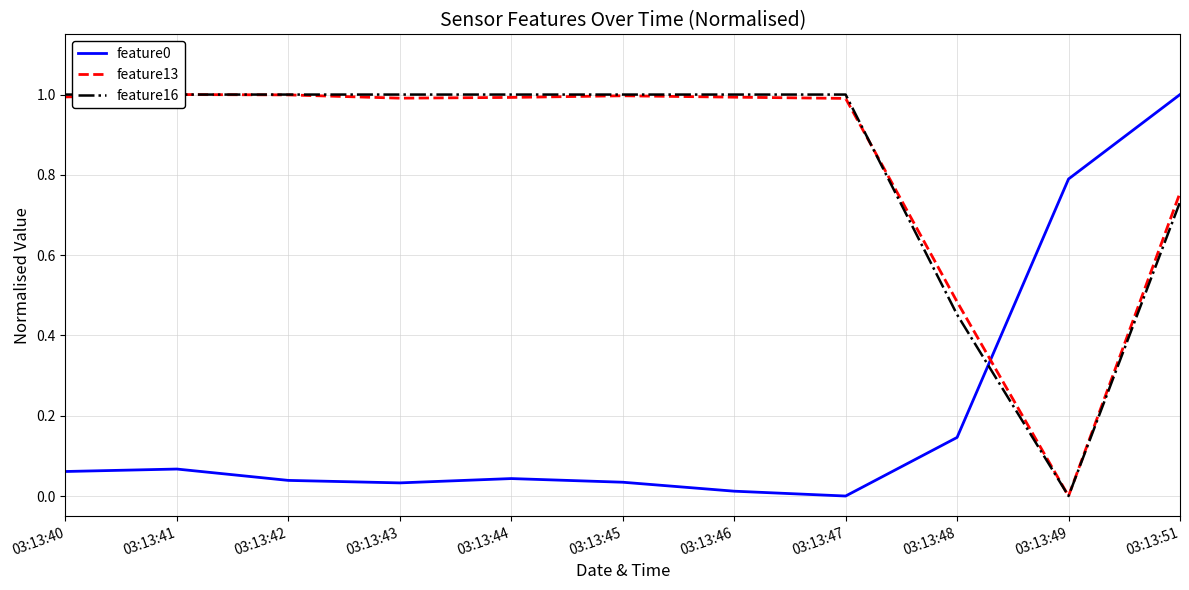

Reading right to left, list all the values displayed in this chart.

feature0: 1.0	0.8	0.1	0.0	0.0	0.0	0.0	0.0	0.0	0.1	0.1
feature13: 0.8	0.0	0.5	1.0	1.0	1.0	1.0	1.0	1.0	1.0	1.0
feature16: 0.7	0.0	0.5	1.0	1.0	1.0	1.0	1.0	1.0	1.0	1.0